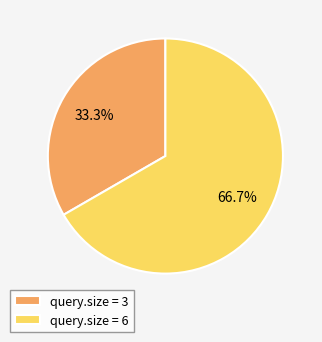

Do query.size = 6 and query.size = 3 together represent more than half of the pie?

Yes